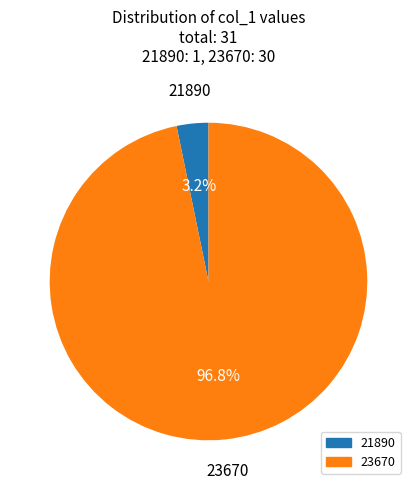

What is the total percentage of 23670 and 21890?

100.0%